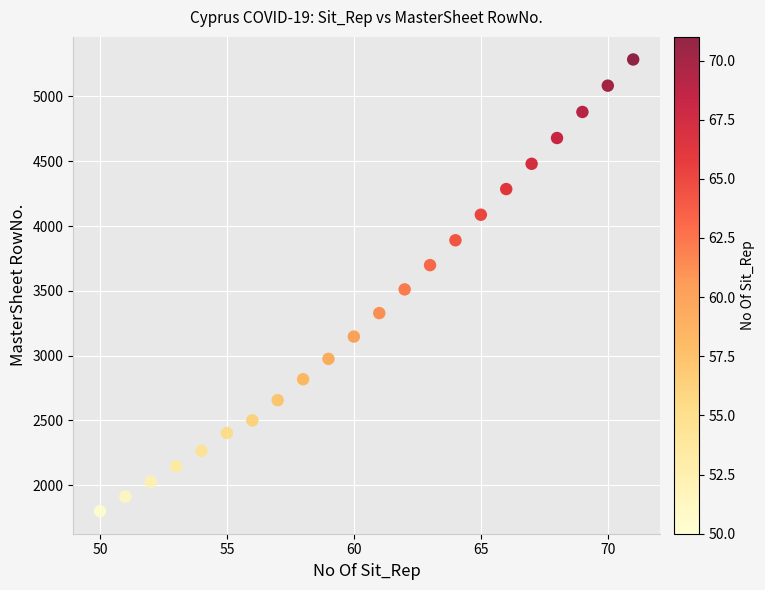

What is the range of X values (max minus min)?

21